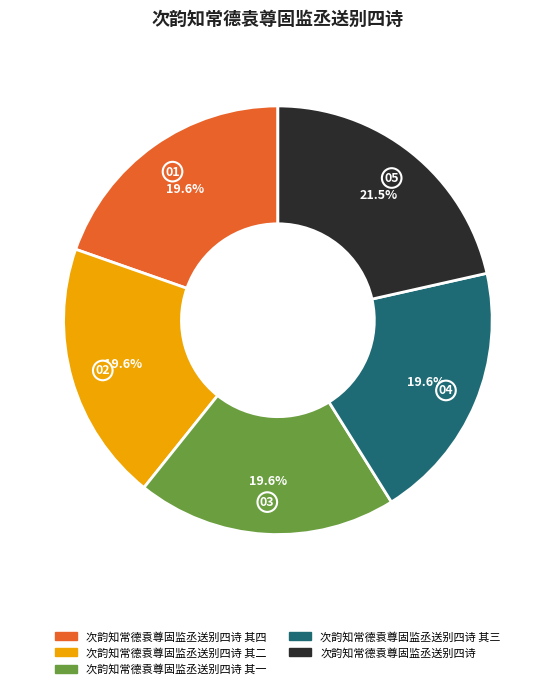

True or false: 次韵知常德袁尊固监丞送别四诗 其三 accounts for 13% of the total.

False